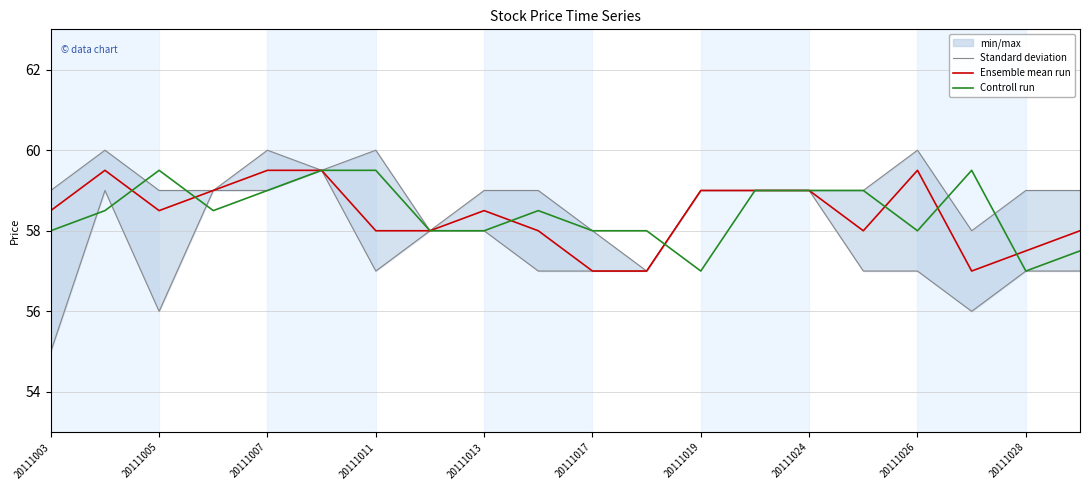

Read the Controll run value at 20111028.

57.0